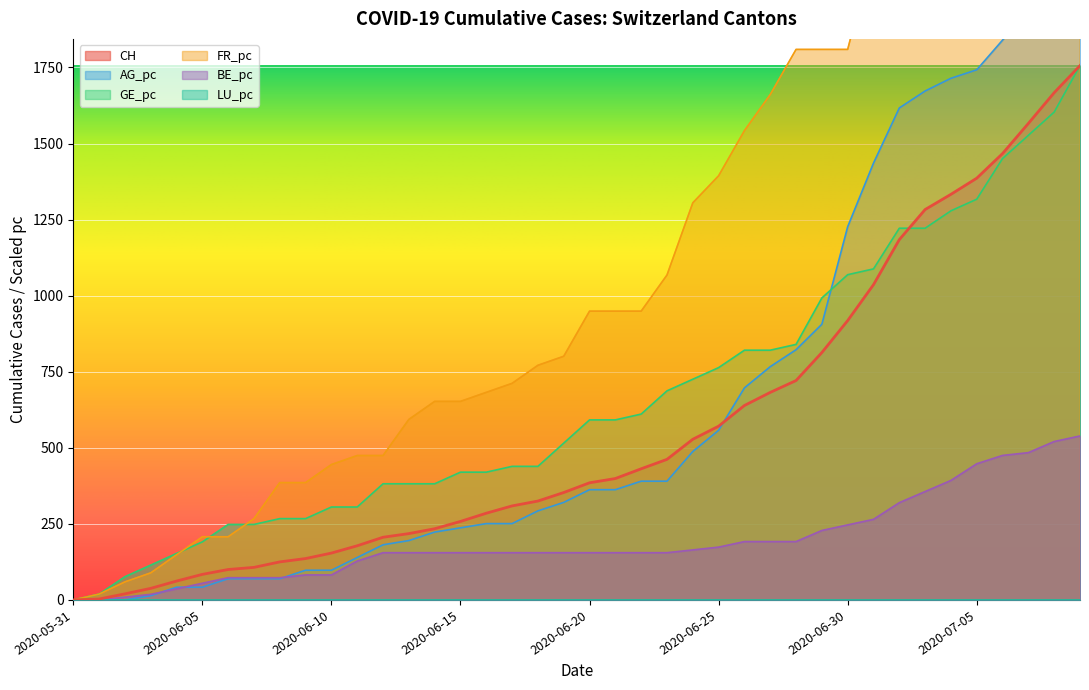

Where do AG_pc and CH first cross each other?

2020-06-25 and 2020-06-26